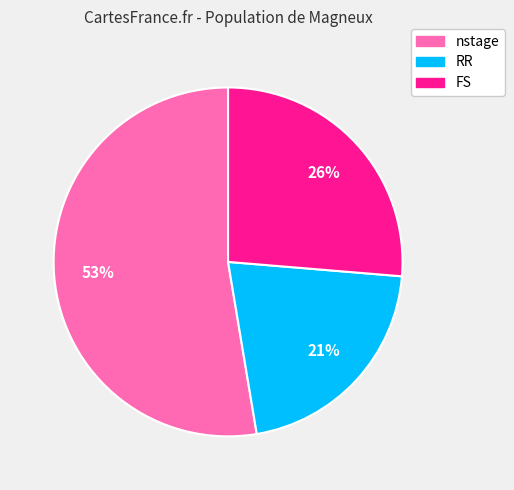

How many segments does this pie chart have?

3